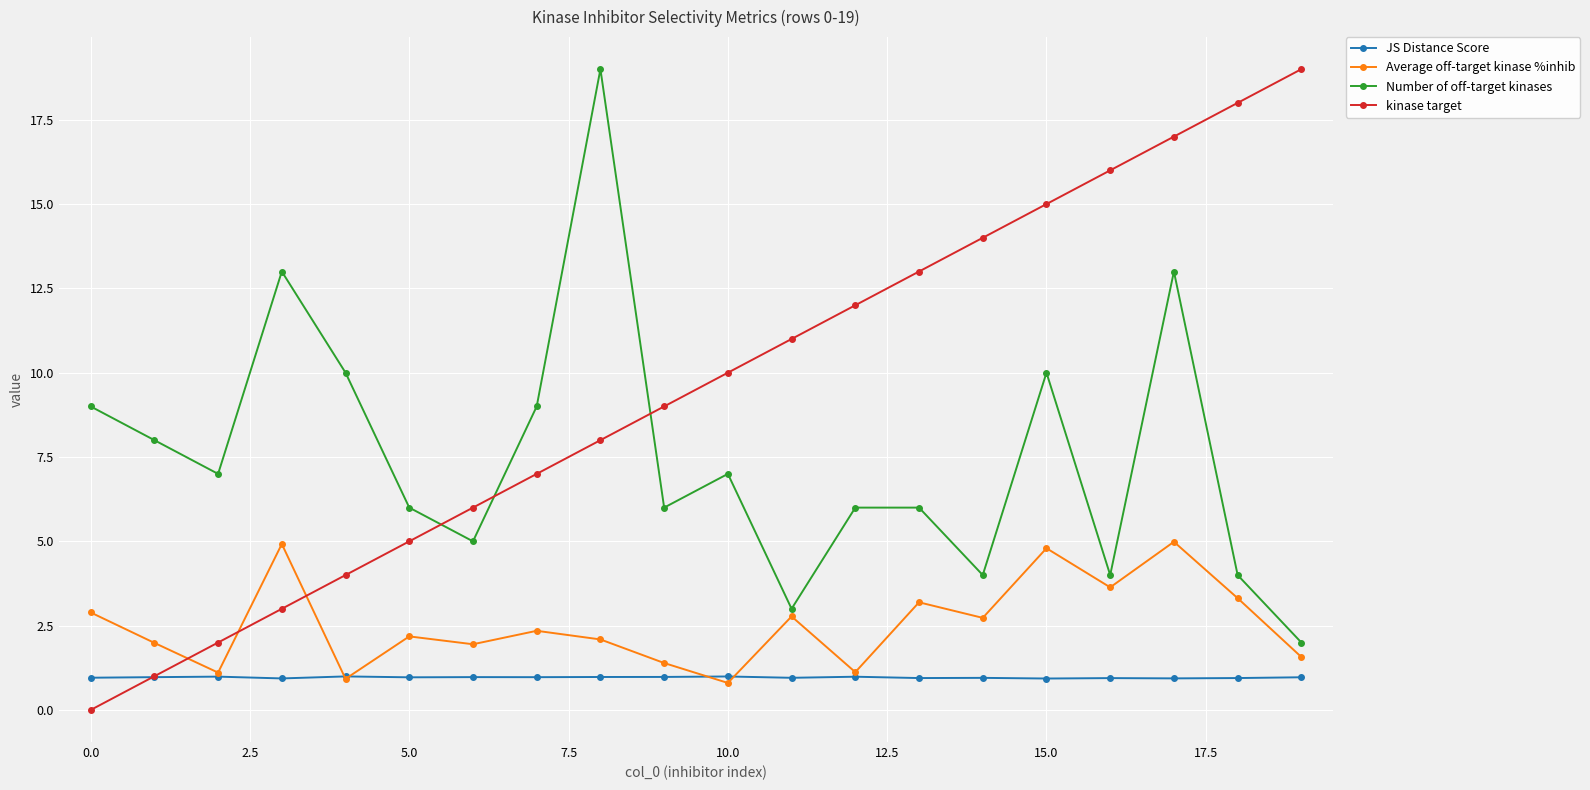

What is the minimum value for JS Distance Score?

0.9